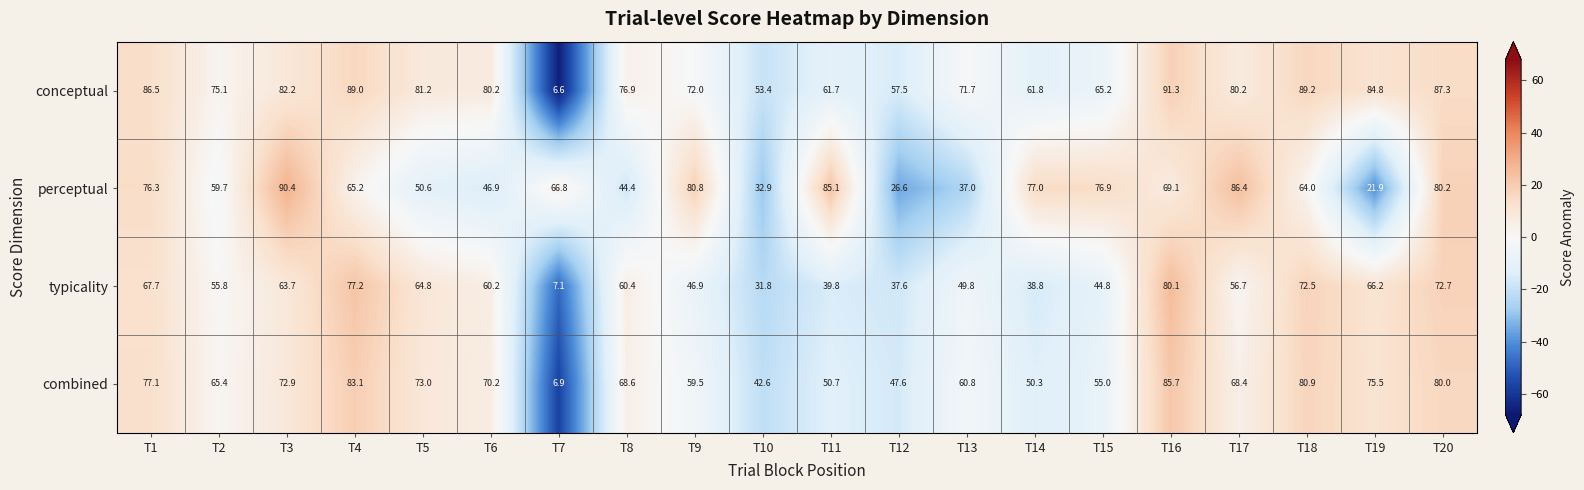

Where is combined nearest to the value 46?

T12